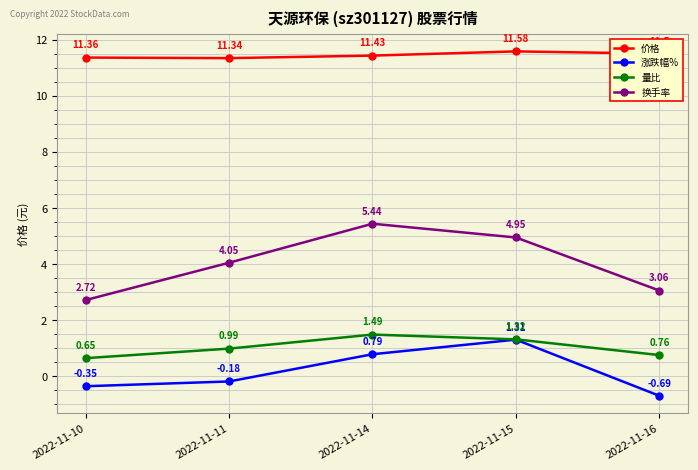

Is the value of 价格 at 2022-11-16 greater than the value of 换手率 at 2022-11-15?

Yes